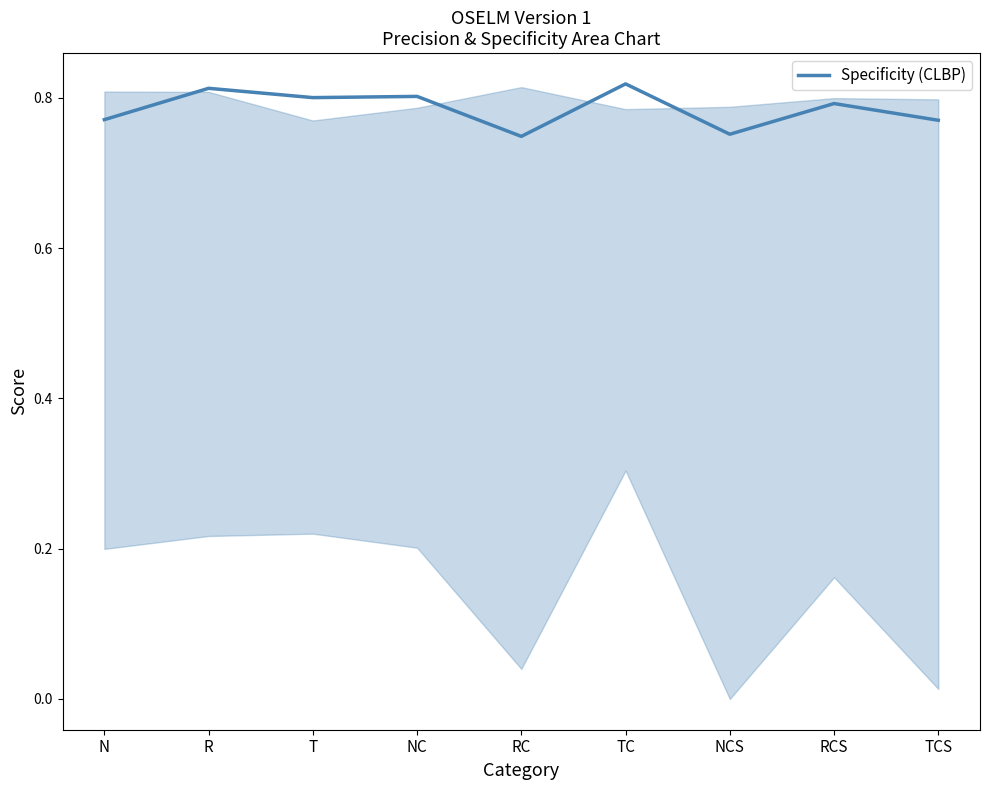

The chart shows a value of 0.8 at TC. True or false?

True